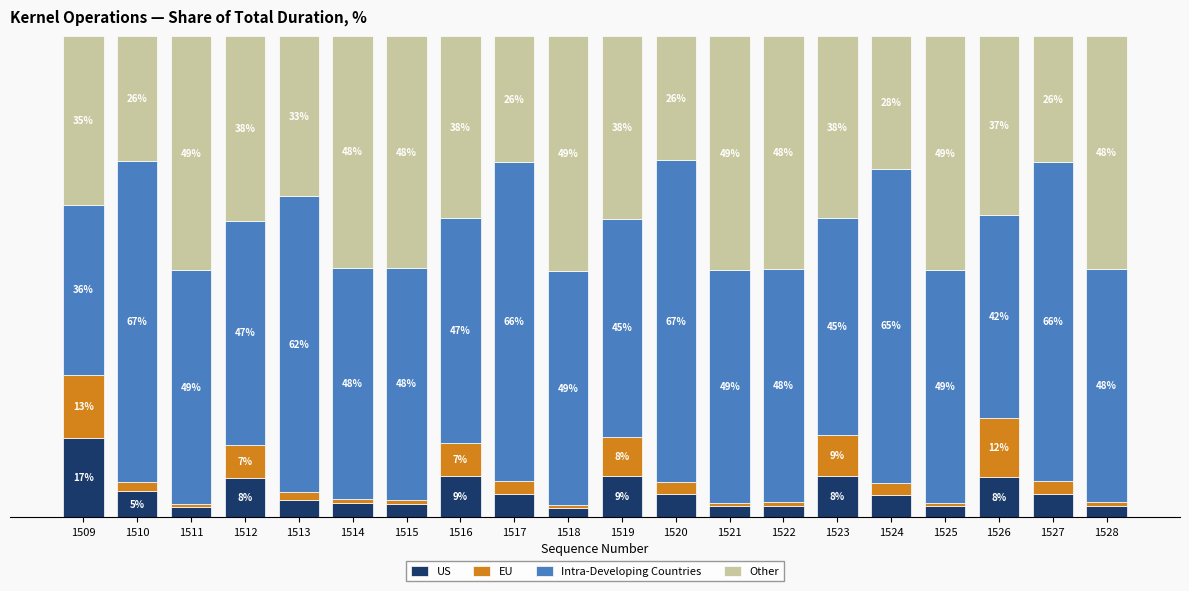

Does the chart contain any negative values?

No